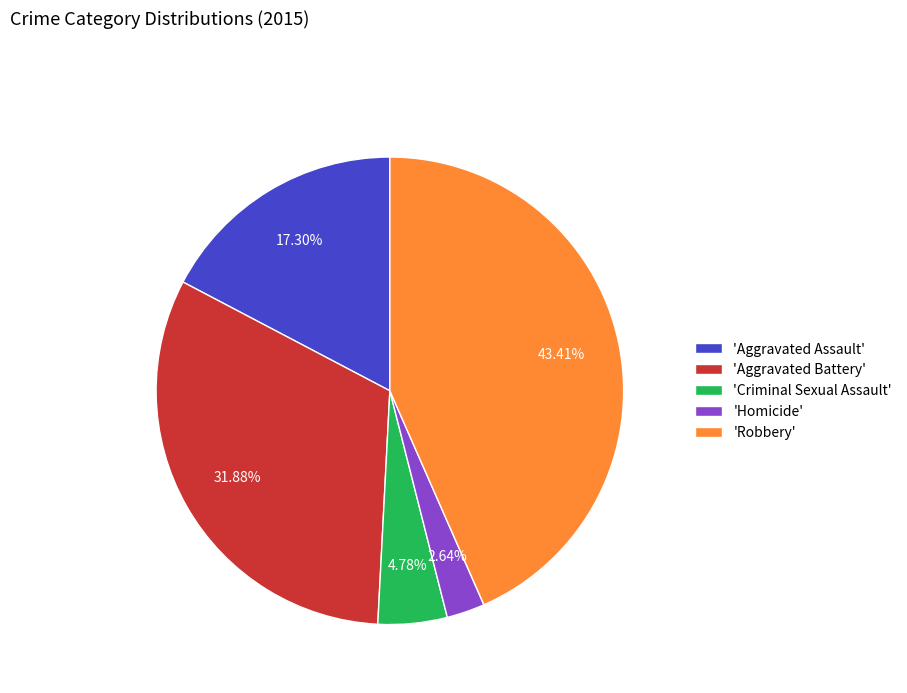

To the nearest percent, what is the difference between the largest and smallest slice percentages?

41%